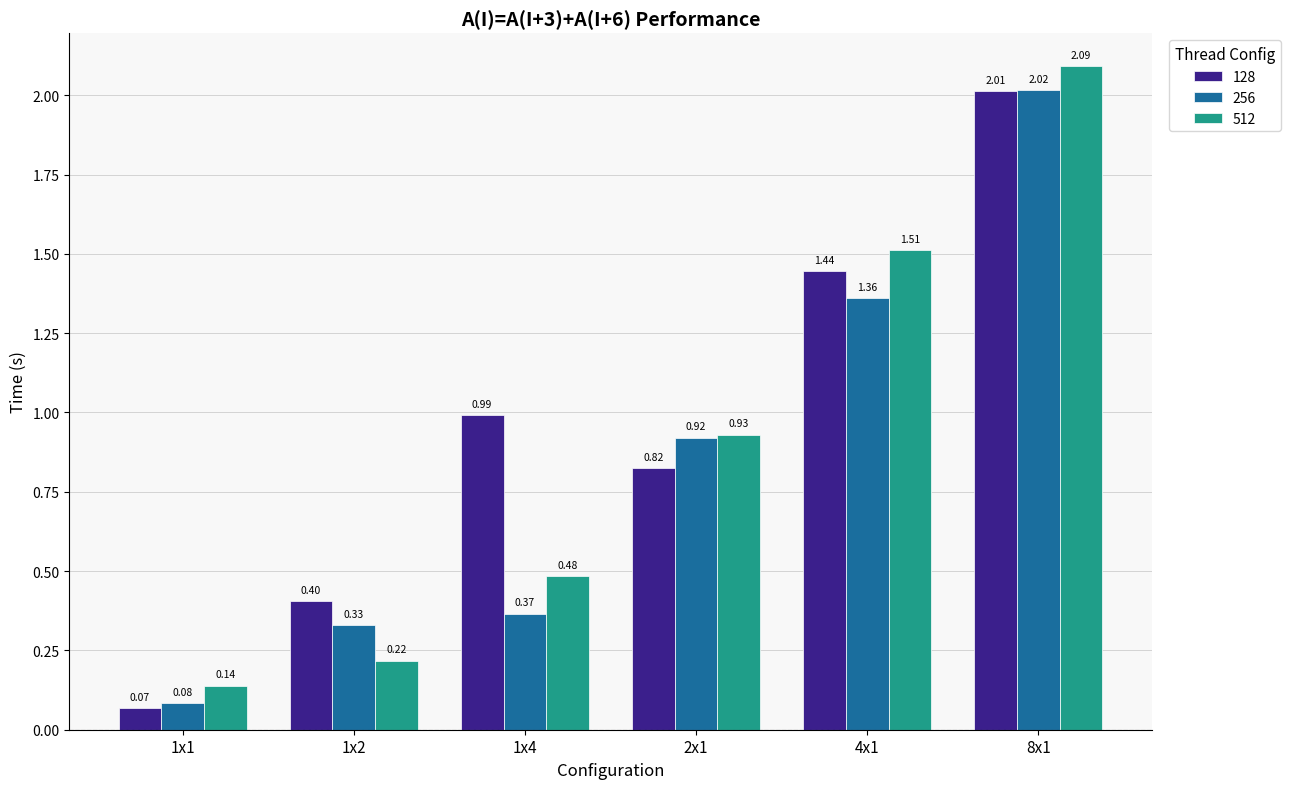

Rank the categories by 256 value from lowest to highest.

1x1, 1x2, 1x4, 2x1, 4x1, 8x1